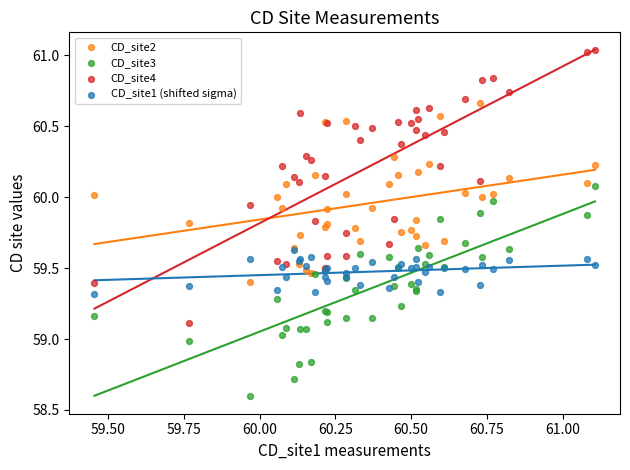

What are all the series names shown in the legend?

CD_site2, CD_site3, CD_site4, CD_site1 (shifted sigma)